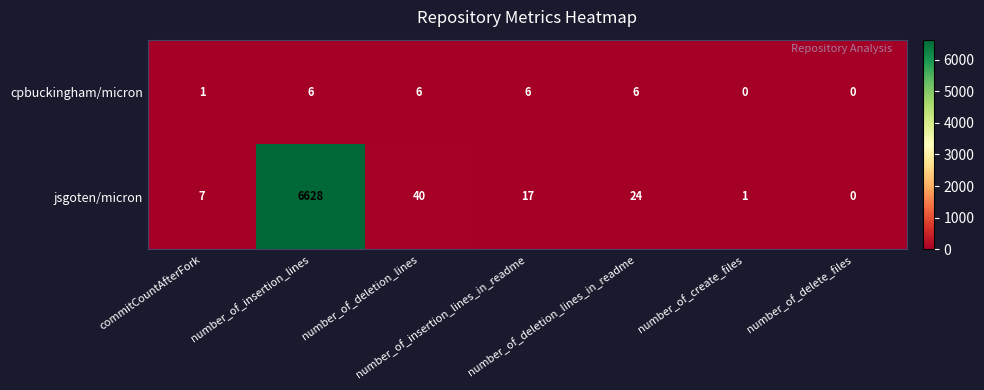

At how many categories does at least one series exceed 2141?

1